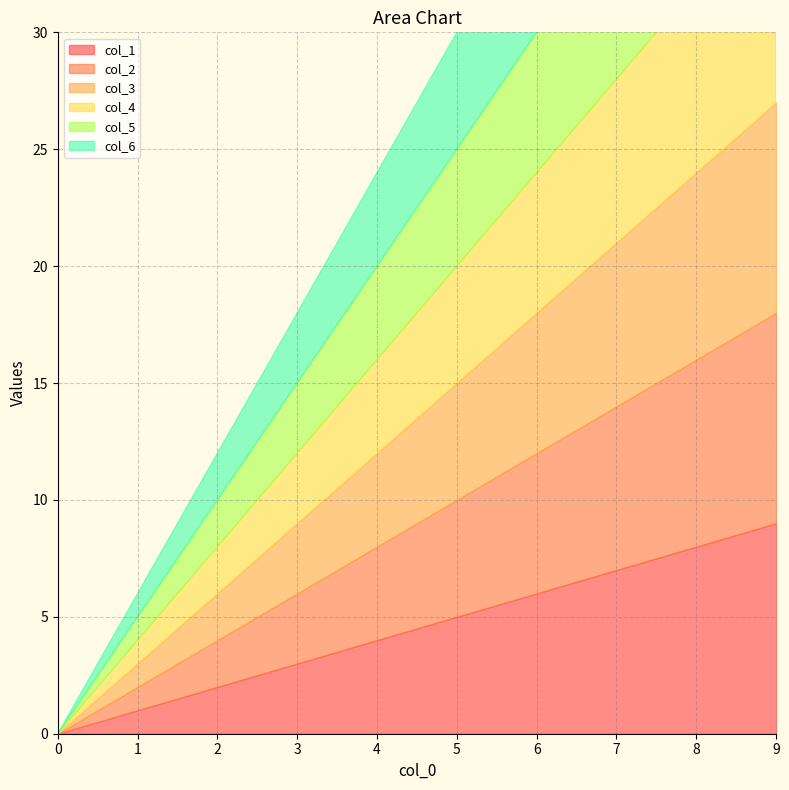

Reading left to right, extract all data points from this chart.

col_1: 0	1	2	3	4	5	6	7	8	9
col_2: 0	1	2	3	4	5	6	7	8	9
col_3: 0	1	2	3	4	5	6	7	8	9
col_4: 0	1	2	3	4	5	6	7	8	9
col_5: 0	1	2	3	4	5	6	7	8	9
col_6: 0	1	2	3	4	5	6	7	8	9